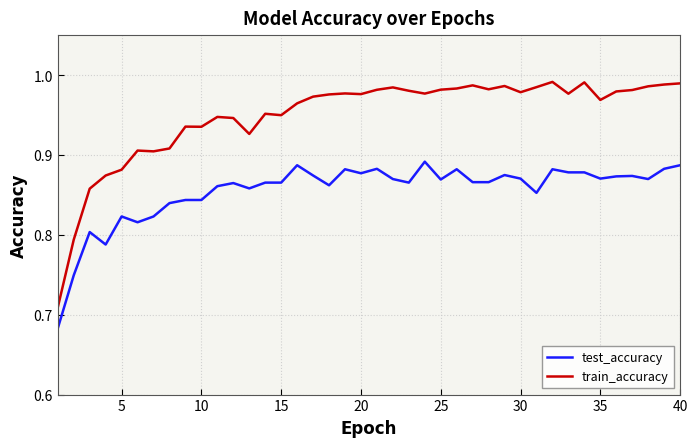

True or false: train_accuracy and test_accuracy cross at least once.

False